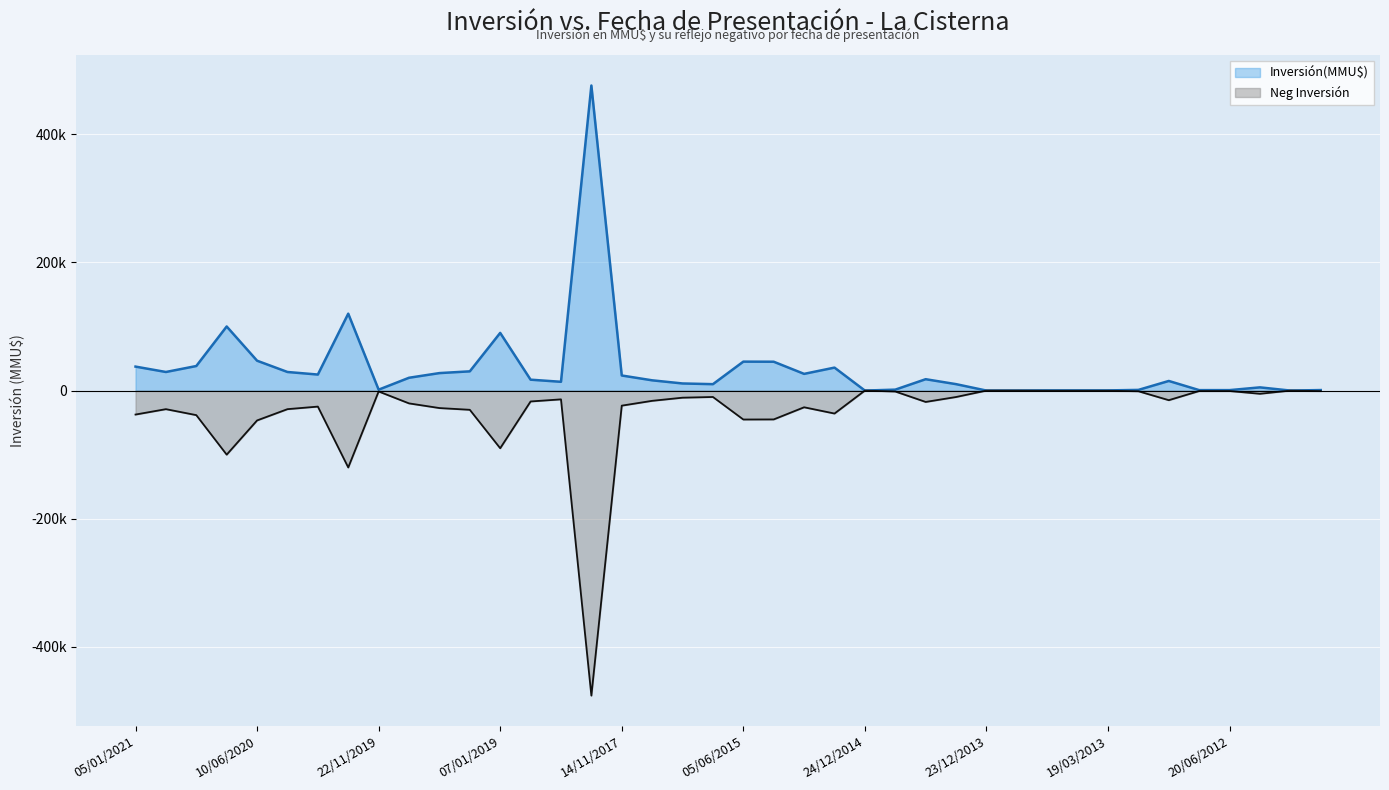

Rank the series at 07/01/2020 from highest to lowest value.

Inversión(MMU$), Neg Inversión